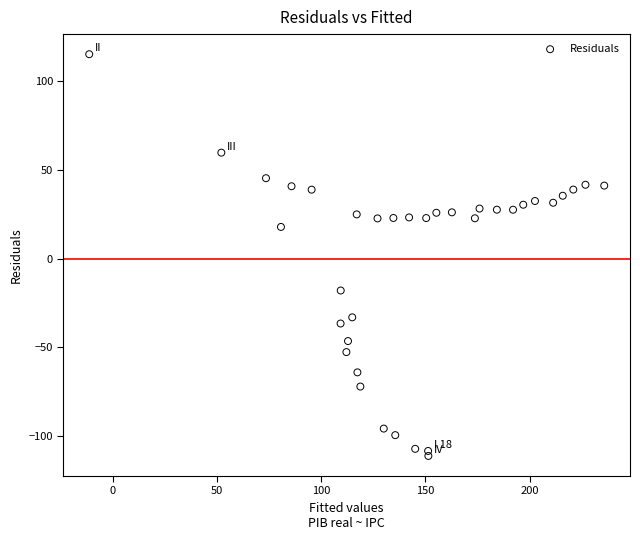

What Y value in the scatter plot is closest to 2?

17.9